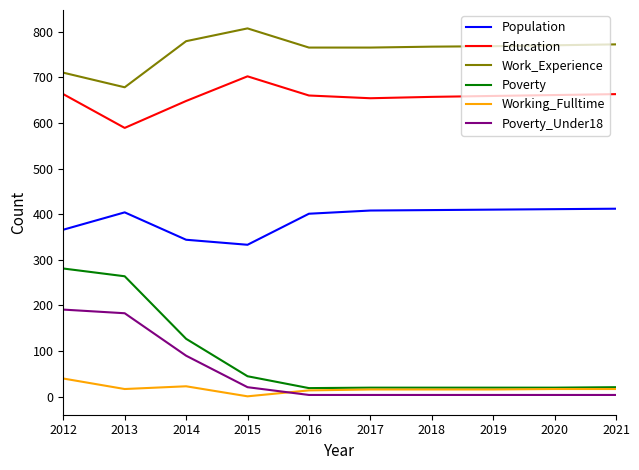

Which series changed the most between 2013 and 2021?

Poverty